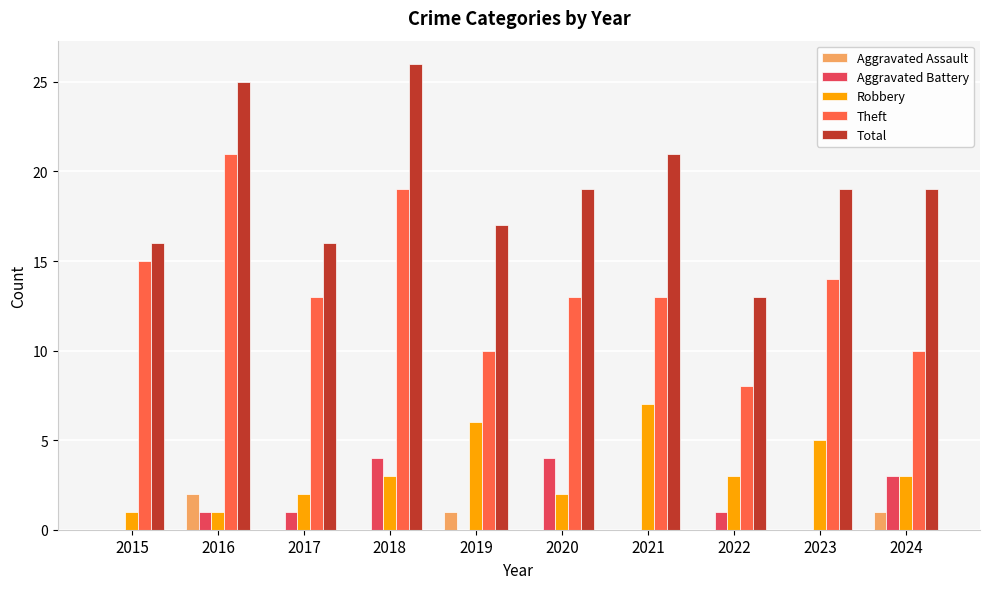

Between 2016 and 2024, which series saw the biggest shift?

Theft